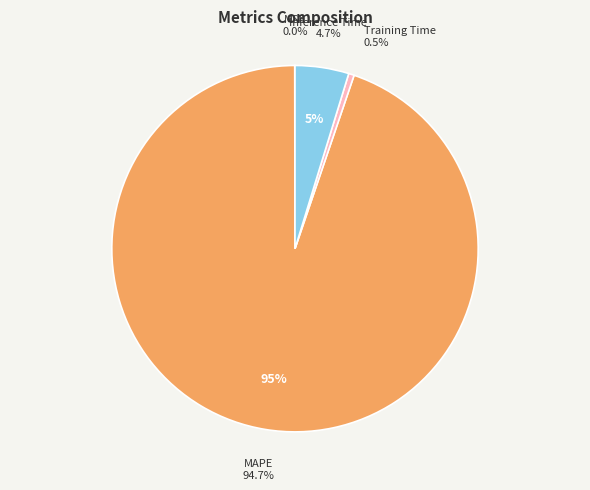

What is the total percentage of MSE and Inference Time?

4.8%